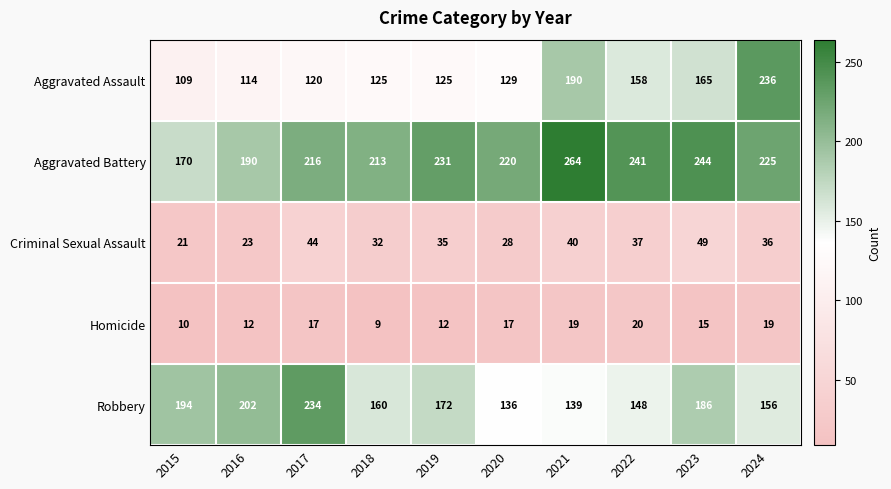

Is it true that Aggravated Battery equals 87 at 2022?

False